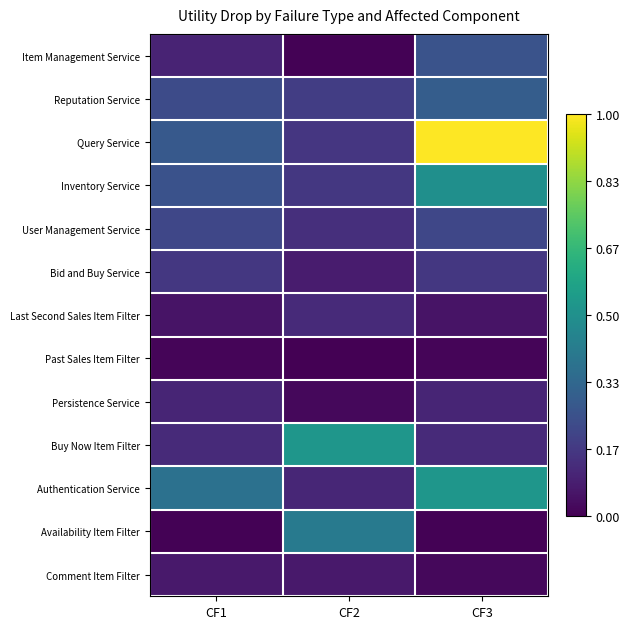

Reading left to right, transcribe all the data shown in this chart.

Item Management Service: CF1=0.1	CF2=0.0	CF3=0.3
Reputation Service: CF1=0.2	CF2=0.2	CF3=0.3
Query Service: CF1=0.3	CF2=0.2	CF3=1.0
Inventory Service: CF1=0.3	CF2=0.2	CF3=0.5
User Management Service: CF1=0.2	CF2=0.1	CF3=0.2
Bid and Buy Service: CF1=0.2	CF2=0.1	CF3=0.2
Last Second Sales Item Filter: CF1=0.1	CF2=0.1	CF3=0.1
Past Sales Item Filter: CF1=0.0	CF2=0.0	CF3=0.0
Persistence Service: CF1=0.1	CF2=0.0	CF3=0.1
Buy Now Item Filter: CF1=0.1	CF2=0.5	CF3=0.1
Authentication Service: CF1=0.4	CF2=0.1	CF3=0.5
Availability Item Filter: CF1=0.0	CF2=0.4	CF3=0.0
Comment Item Filter: CF1=0.1	CF2=0.1	CF3=0.0